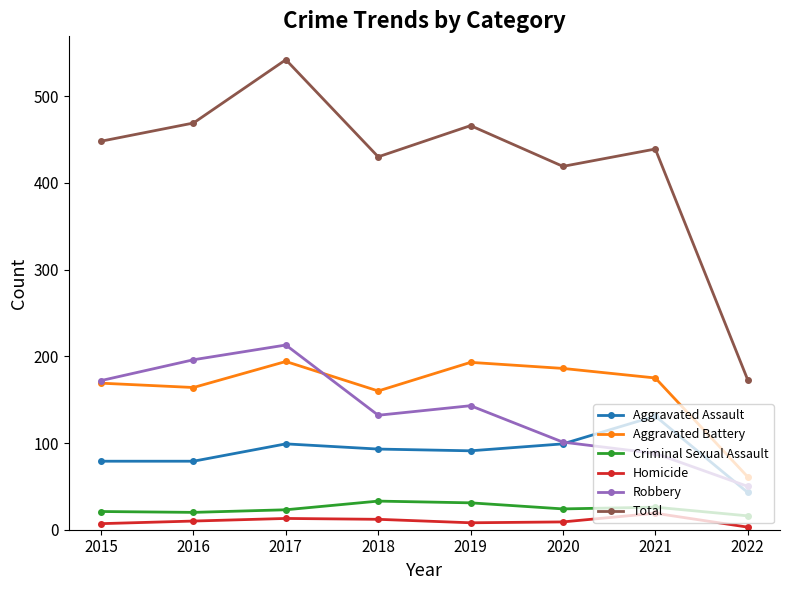

True or false: Aggravated Battery and Homicide cross at least once.

False